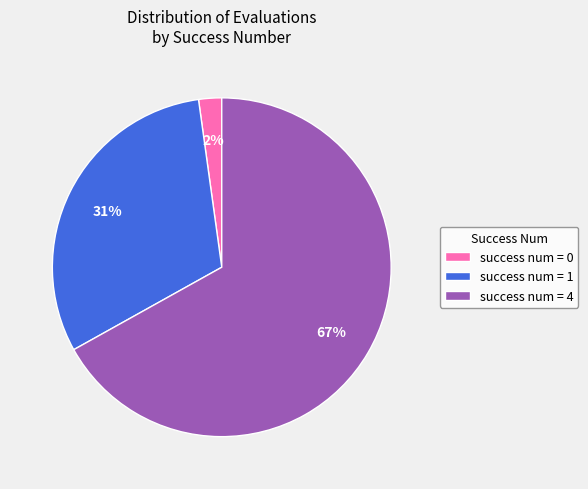

To the nearest percent, what is the average slice percentage?

33%